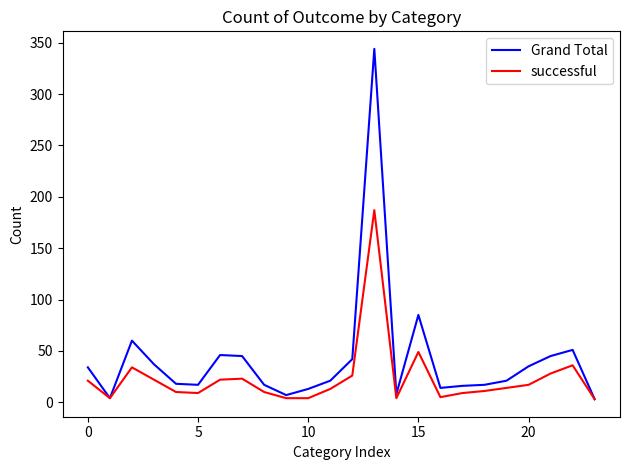

What is the maximum value shown in the chart?

344